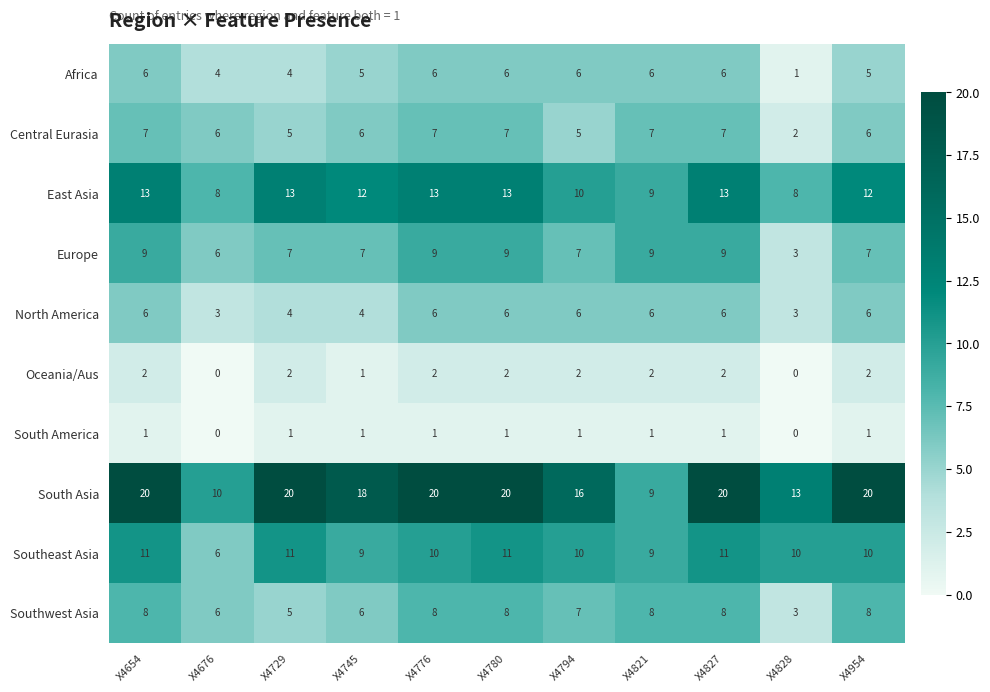

What is the maximum value shown in the chart?

20